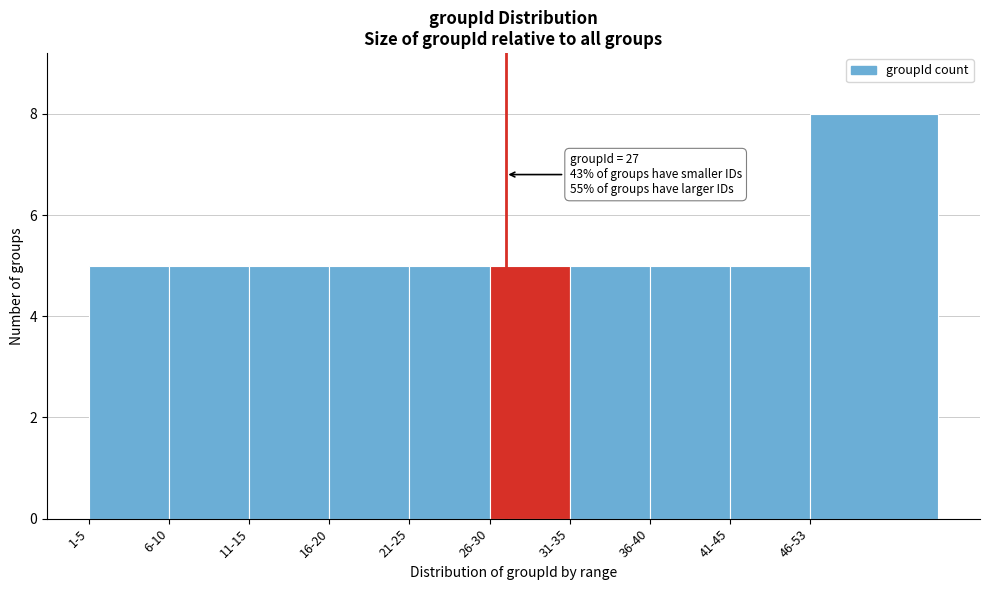

Reading right to left, extract all data points from this chart.

8	5	5	5	5	5	5	5	5	5